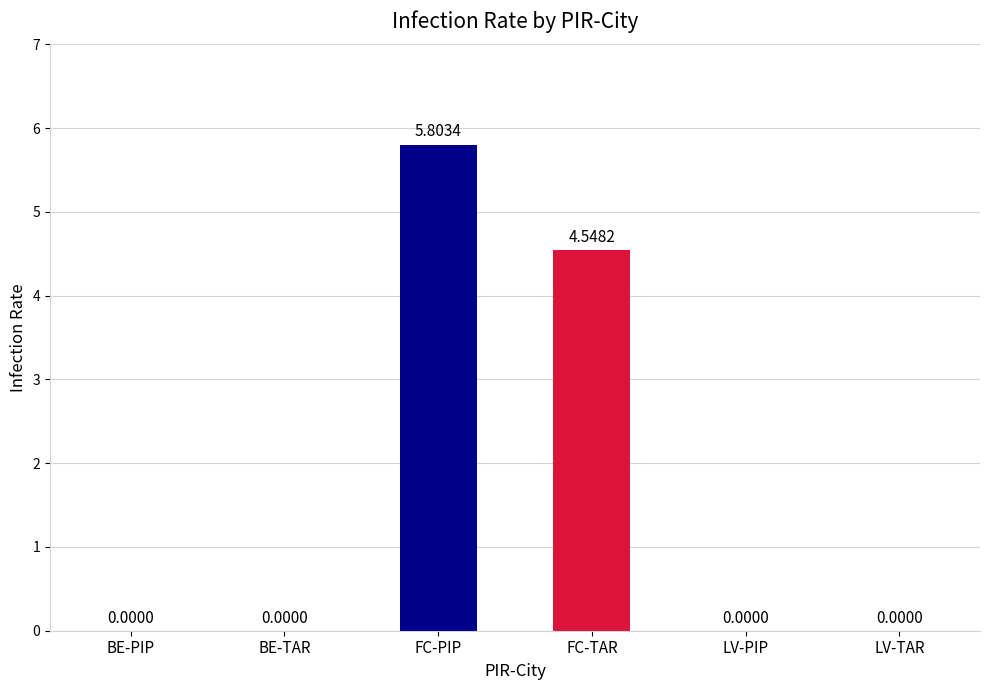

What is the sum of all values?

10.4